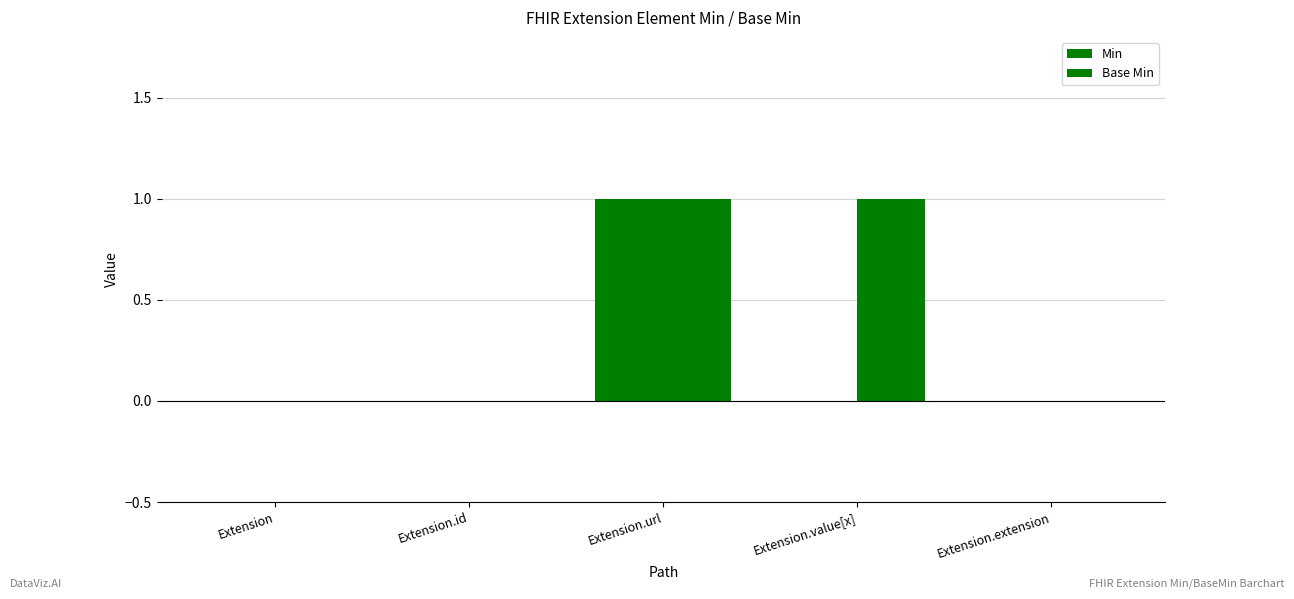

What is the maximum value for Min?

1